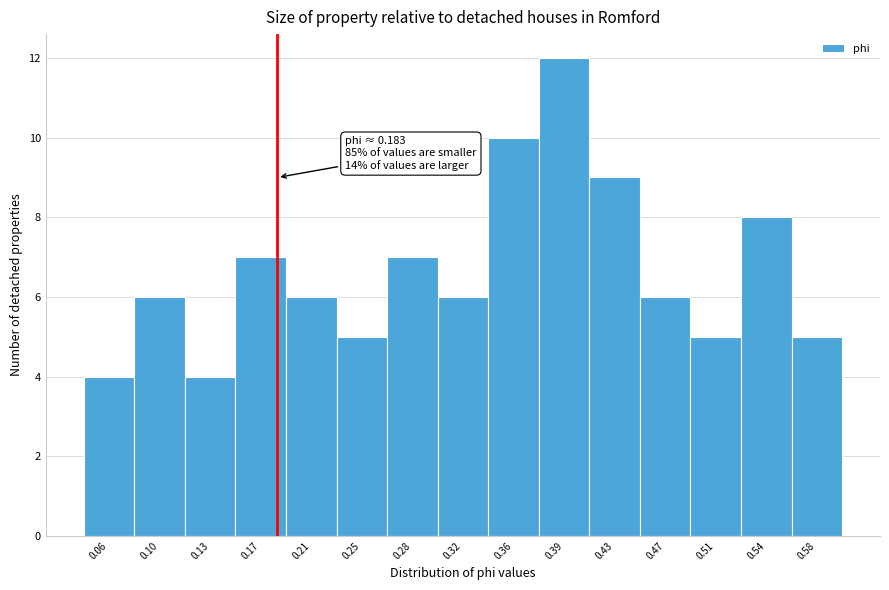

Over which range of the x-axis is the bar tallest?

0.375 to 0.415